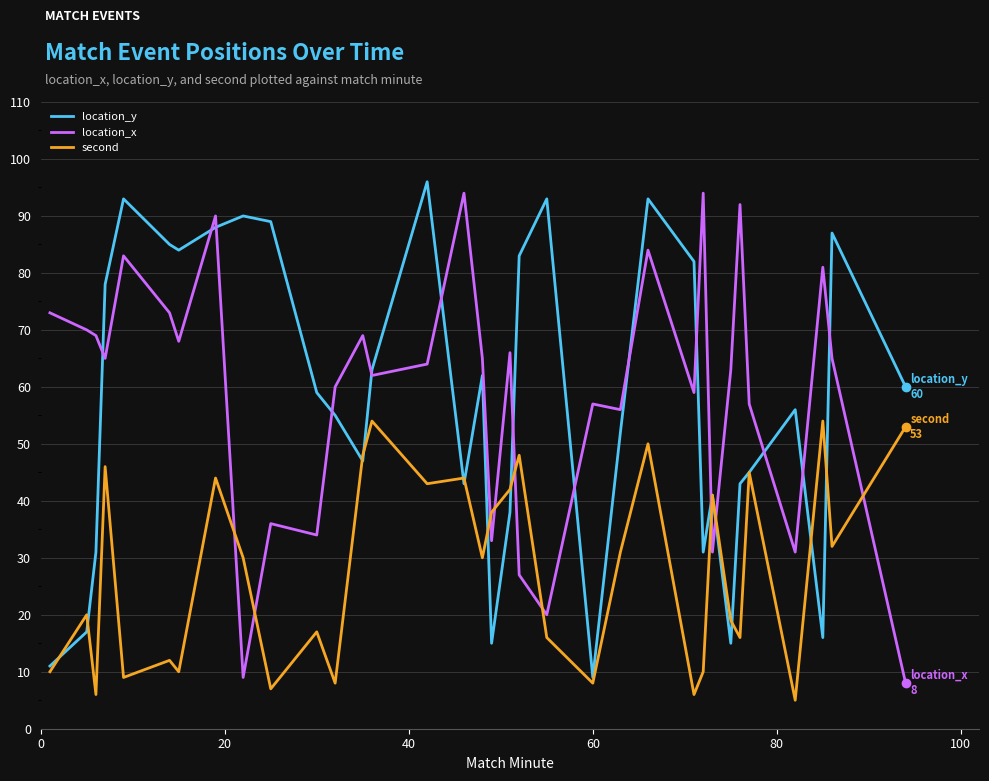

What is the highest value of the location_y series?

96